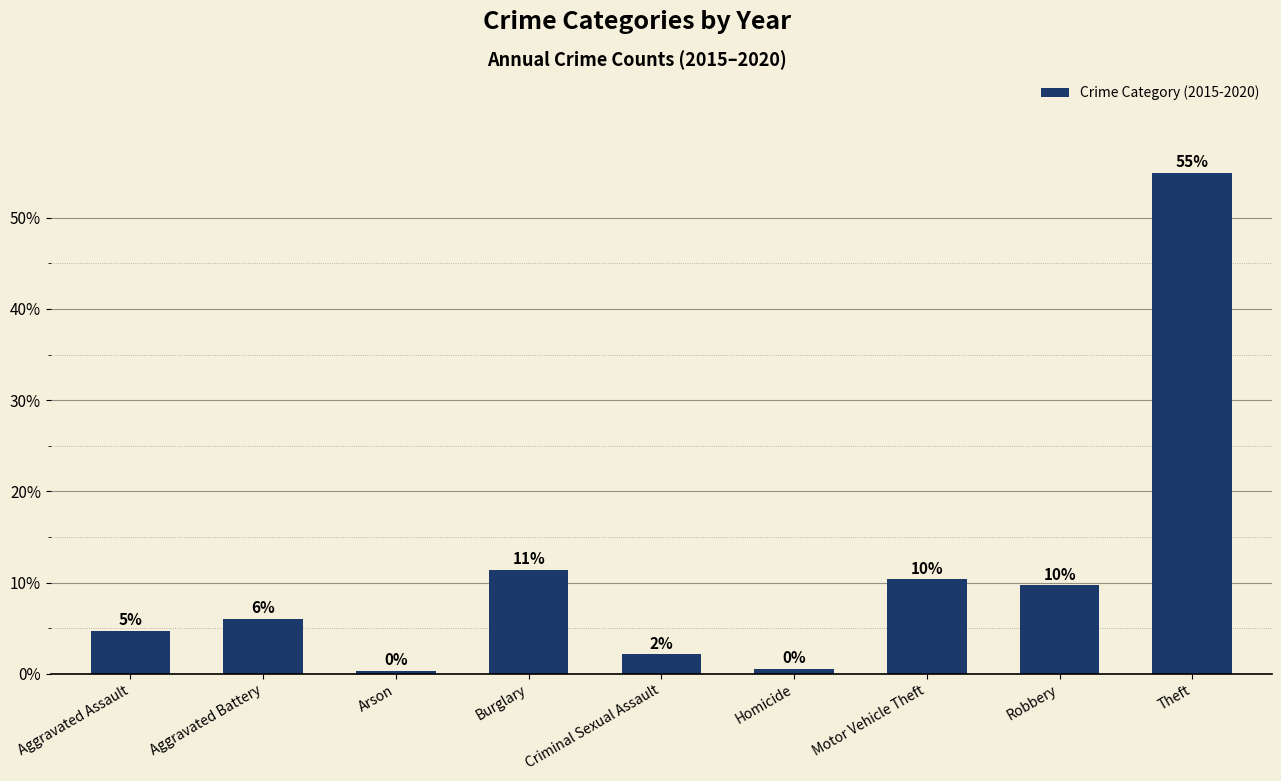

How many bars are there in total?

9